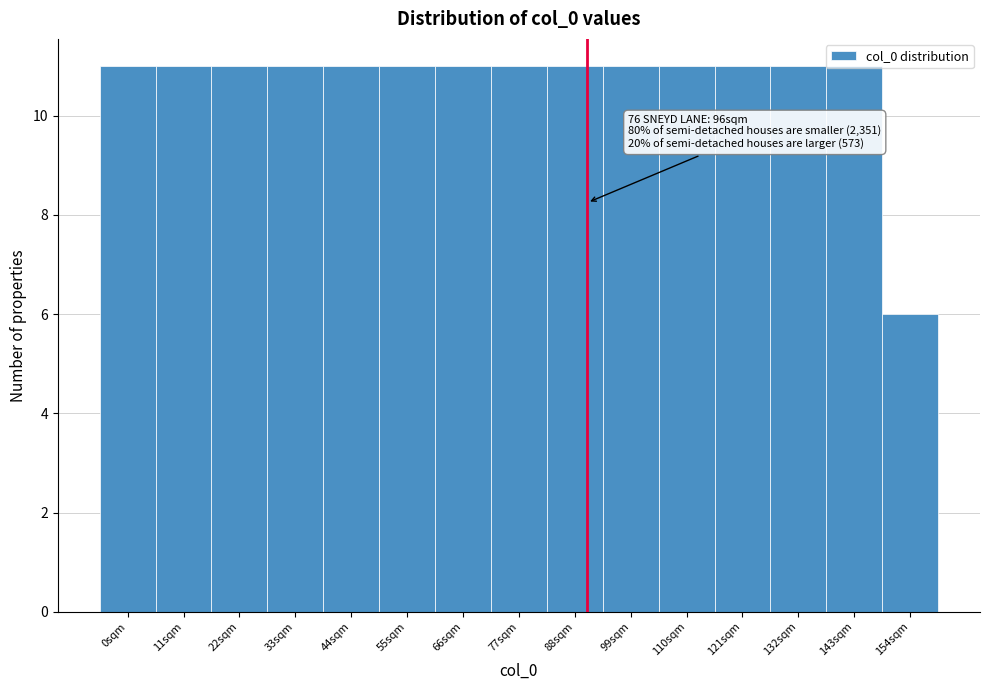

What is the label of the 13th bar from the left?

132sqm